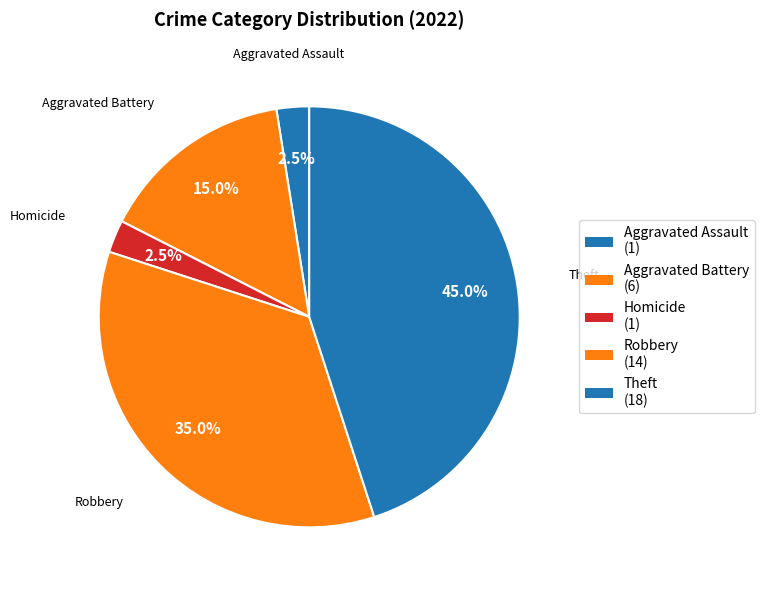

How many slices are in this pie chart?

5